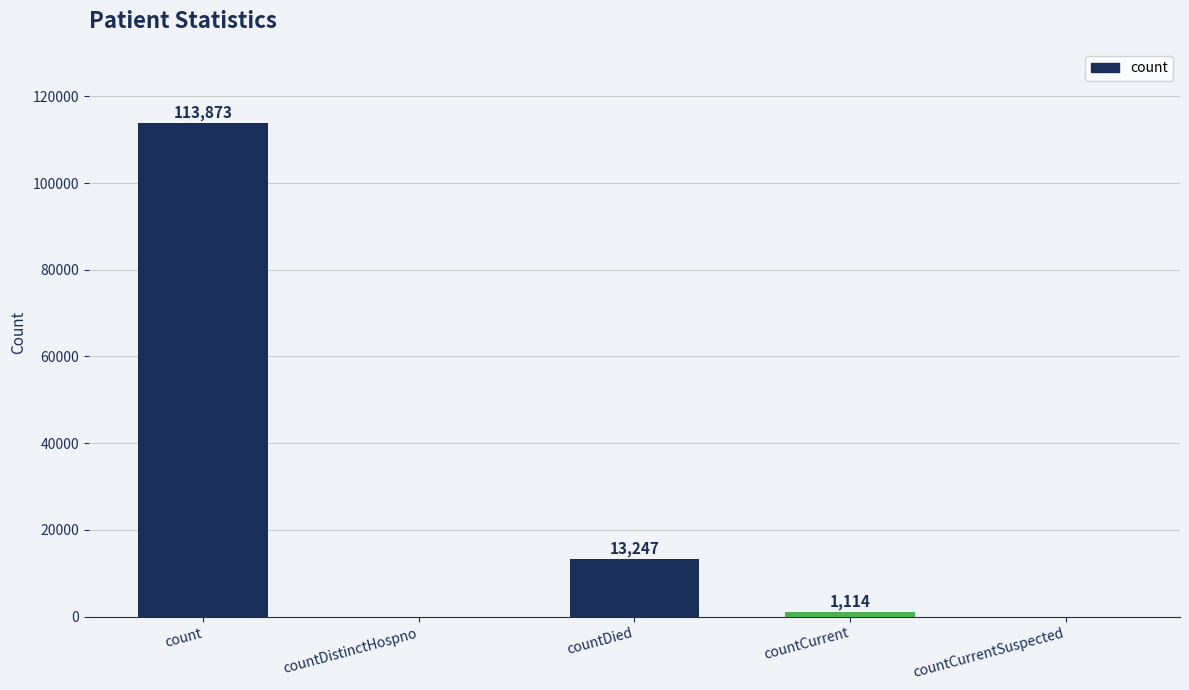

What is the sum of the values at countDied and count?

127120